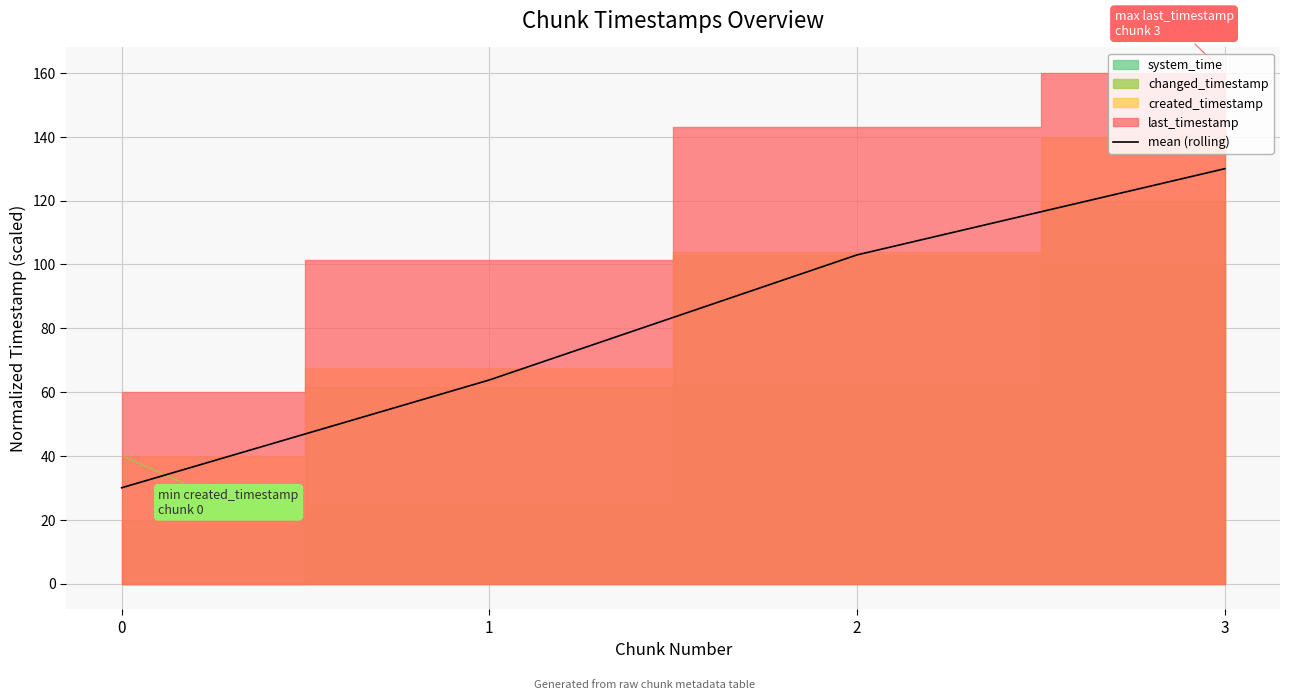

What is the sum of all values?

326.8